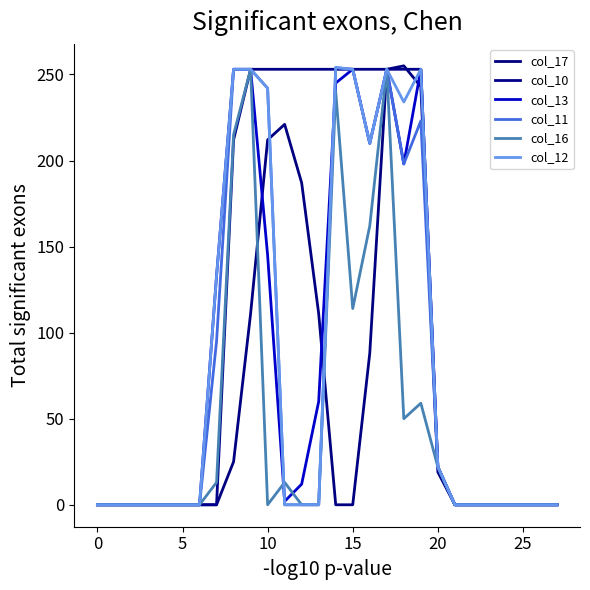

Reading left to right, extract all data points from this chart.

col_17: 0	0	0	0	0	0	0	0	25	111	212	221	187	111	0	0	88	253	255	243	19	0	0	0	0	0	0	0
col_10: 0	0	0	0	0	0	0	0	212	253	253	253	253	253	253	253	253	253	253	253	22	0	0	0	0	0	0	0
col_13: 0	0	0	0	0	0	0	133	253	253	145	2	12	60	245	253	210	253	198	253	22	0	0	0	0	0	0	0
col_11: 0	0	0	0	0	0	0	95	253	253	242	0	0	0	254	253	210	253	198	223	22	0	0	0	0	0	0	0
col_16: 0	0	0	0	0	0	0	13	215	253	0	13	0	0	240	114	162	253	50	59	22	0	0	0	0	0	0	0
col_12: 0	0	0	0	0	0	0	133	253	253	242	0	0	0	254	253	210	253	234	253	22	0	0	0	0	0	0	0